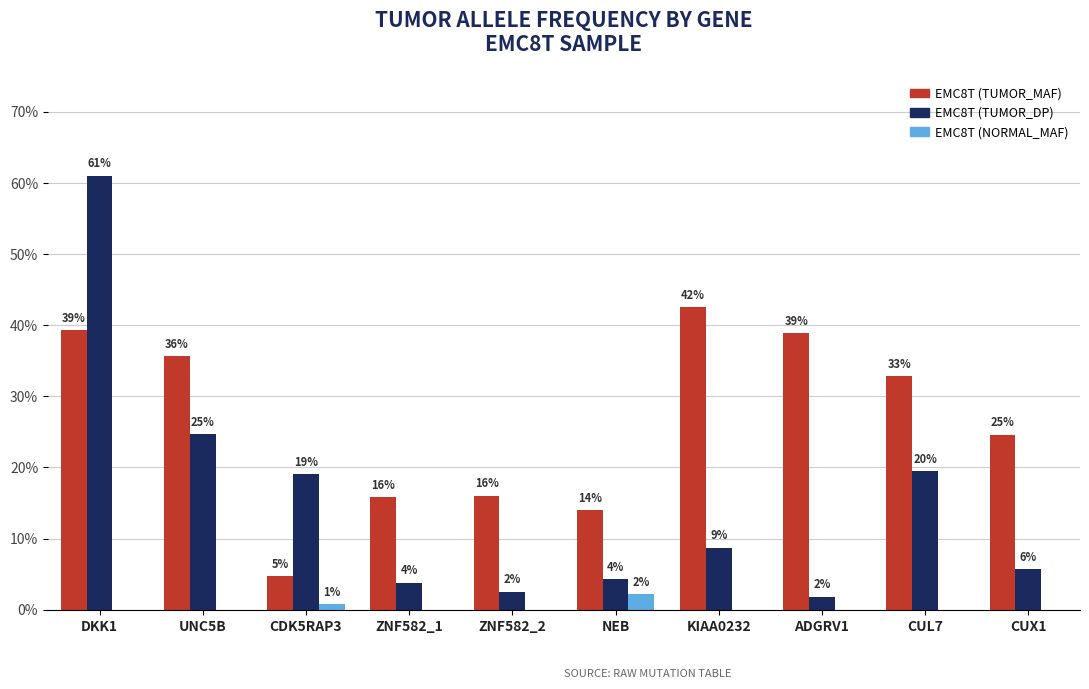

Which series has the widest spread of values?

EMC8T (TUMOR_DP)